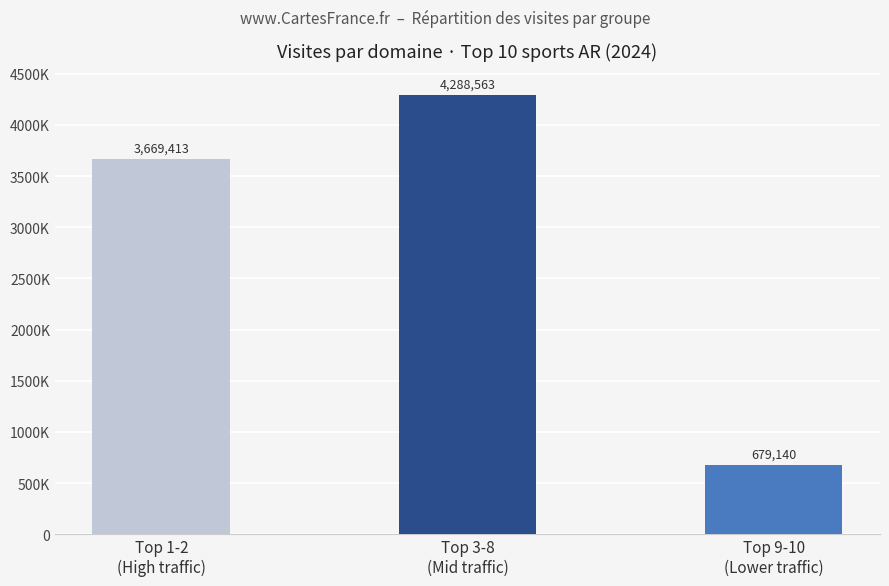

List the labels in order of value, smallest first.

Top 9-10
(Lower traffic), Top 1-2
(High traffic), Top 3-8
(Mid traffic)